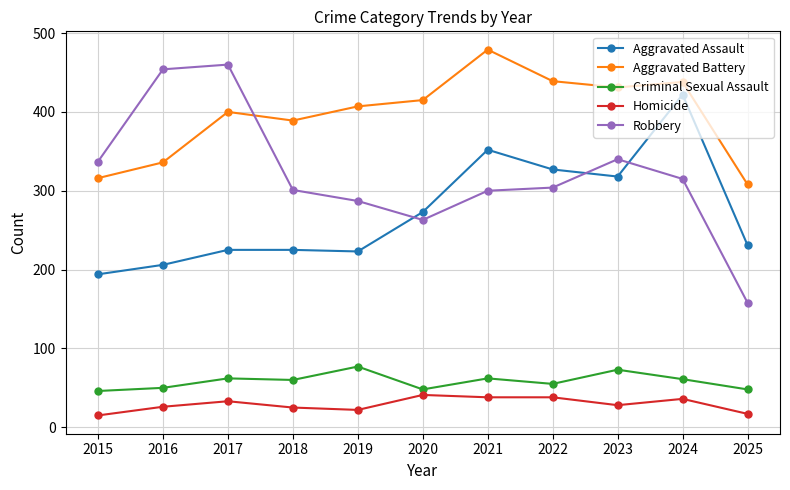

Where is the first local minimum for Aggravated Battery?

2018